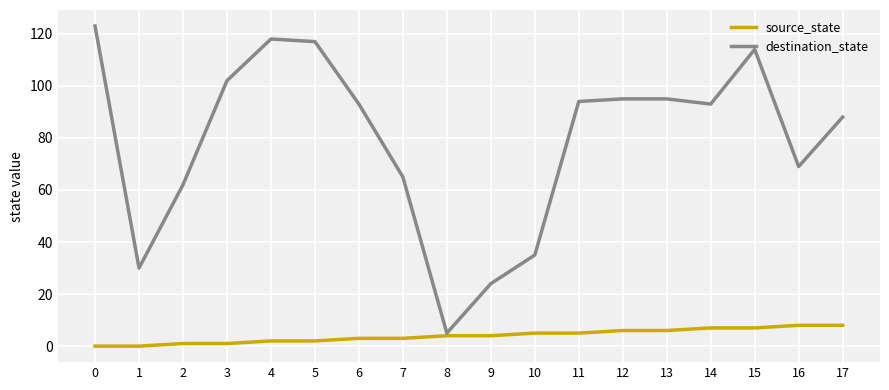

Between 1 and 4, which series saw the biggest shift?

destination_state